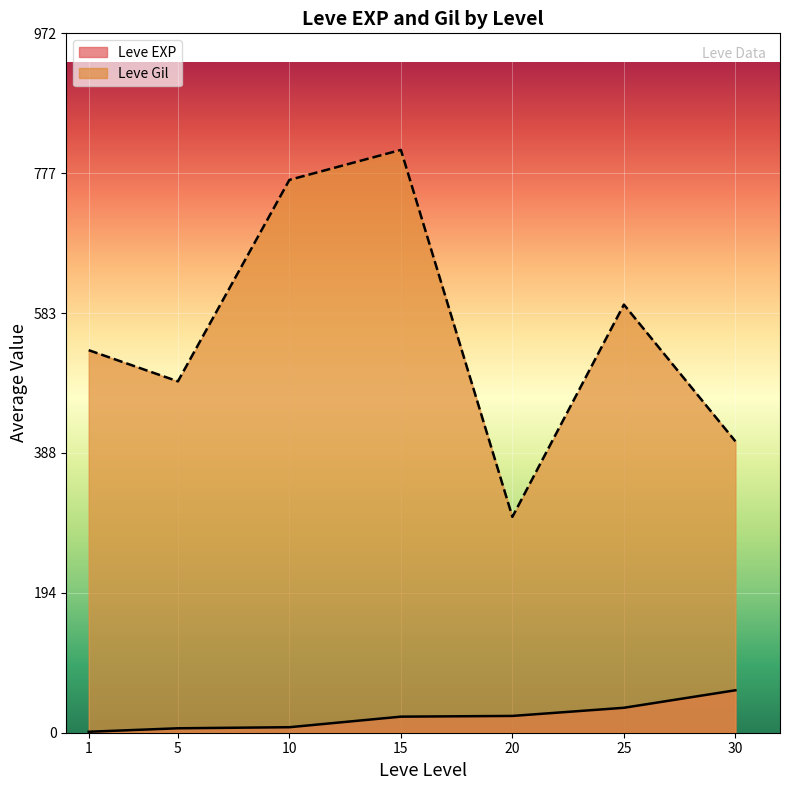

Which series has the widest spread of values?

Leve Gil